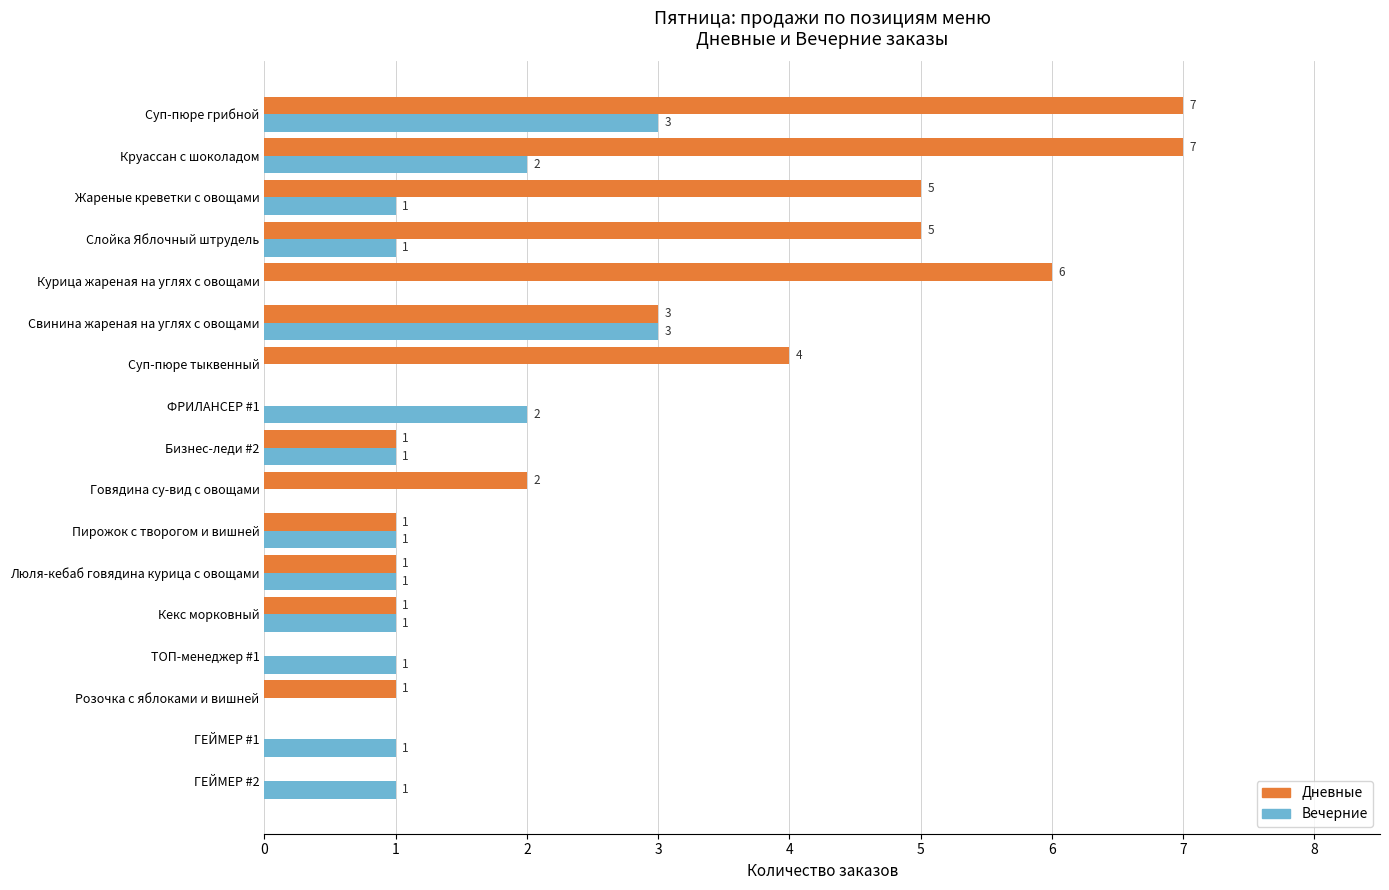

At which category is the sum across all series the highest?

Суп-пюре грибной